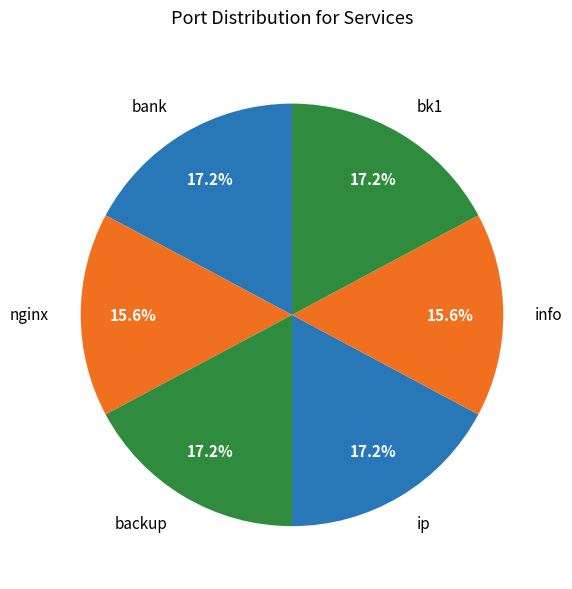

True or false: info accounts for 8% of the total.

False